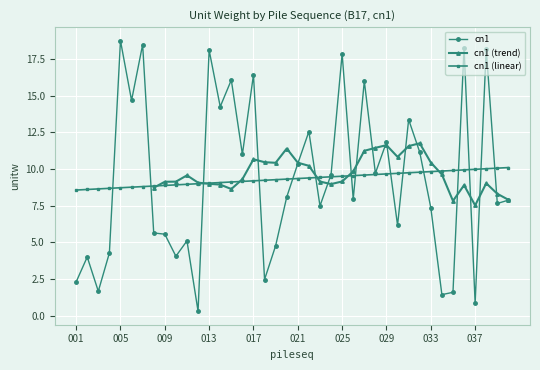

Reading left to right, extract all data points from this chart.

2.3	4.0	1.7	4.3	18.8	14.7	18.5	5.6	5.6	4.0	5.1	0.3	18.1	14.3	16.1	11.0	16.4	2.5	4.8	8.1	10.4	12.6	7.5	9.6	17.9	7.9	16.0	9.7	11.8	6.2	13.4	11.2	7.4	1.4	1.6	18.3	0.8	18.2	7.6	7.9